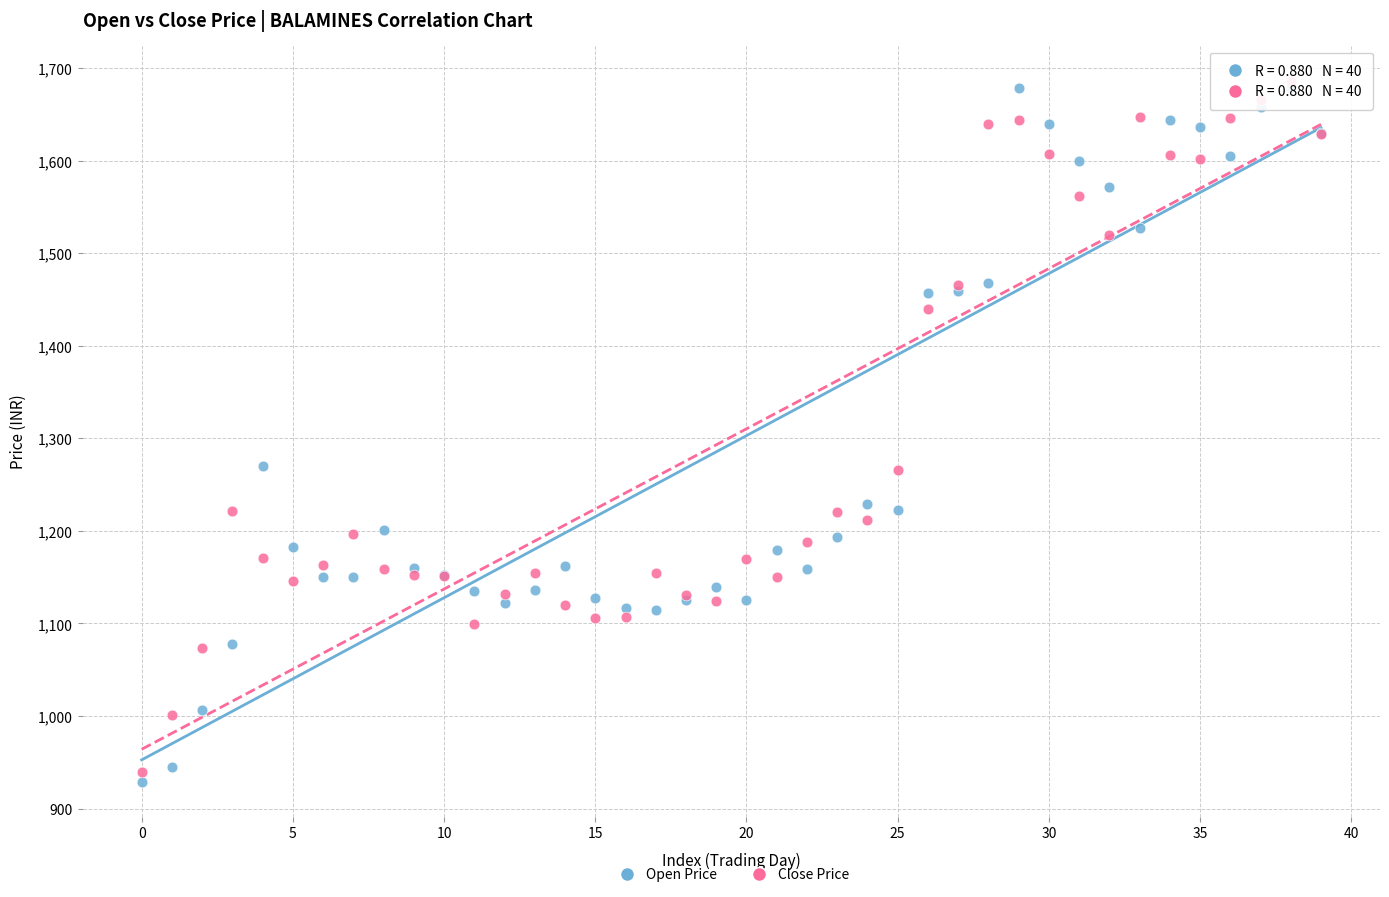

What are all the series names shown in the legend?

Open Price, Close Price